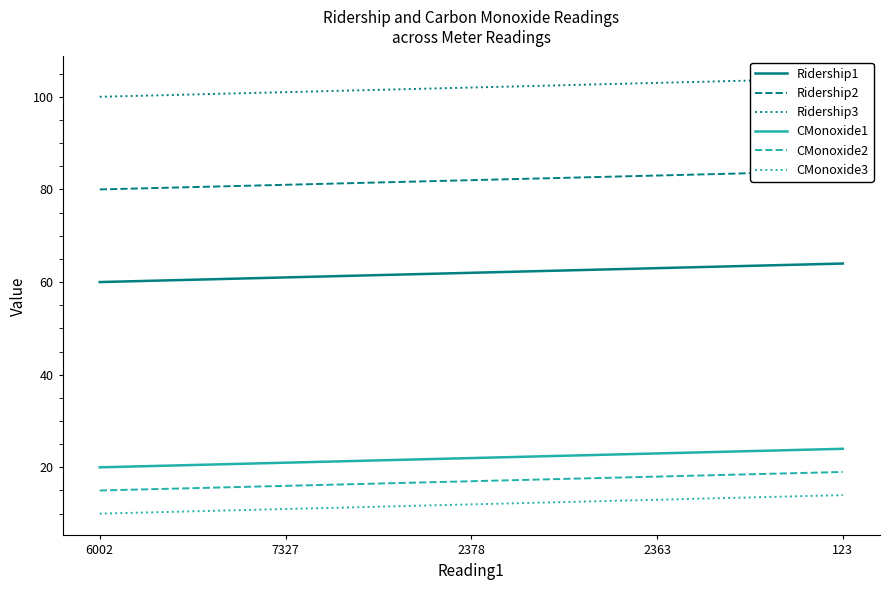

Which series has the largest range (max minus min)?

Ridership1